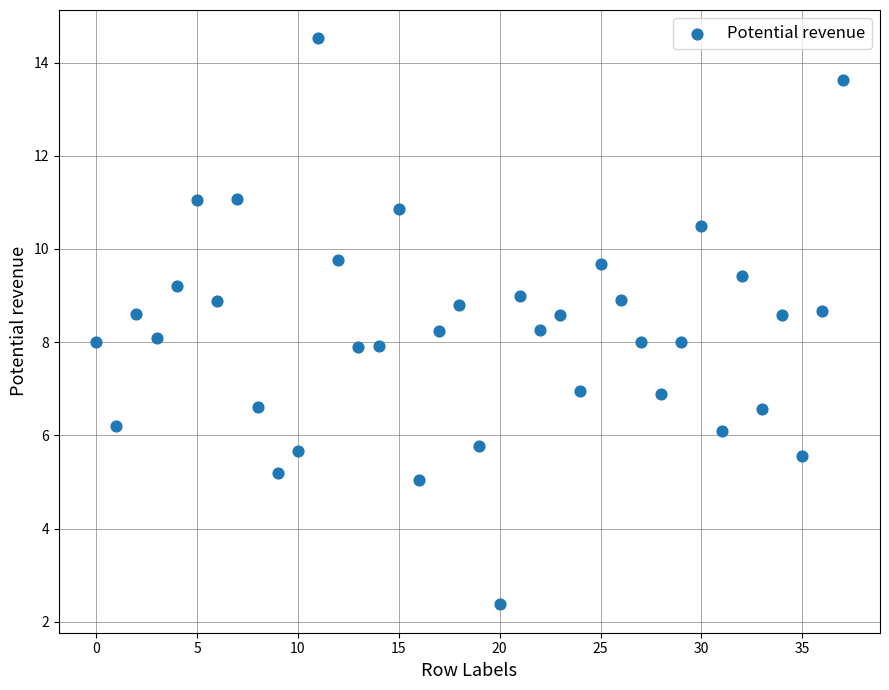

What is the range of Y values (max minus min)?

12.1